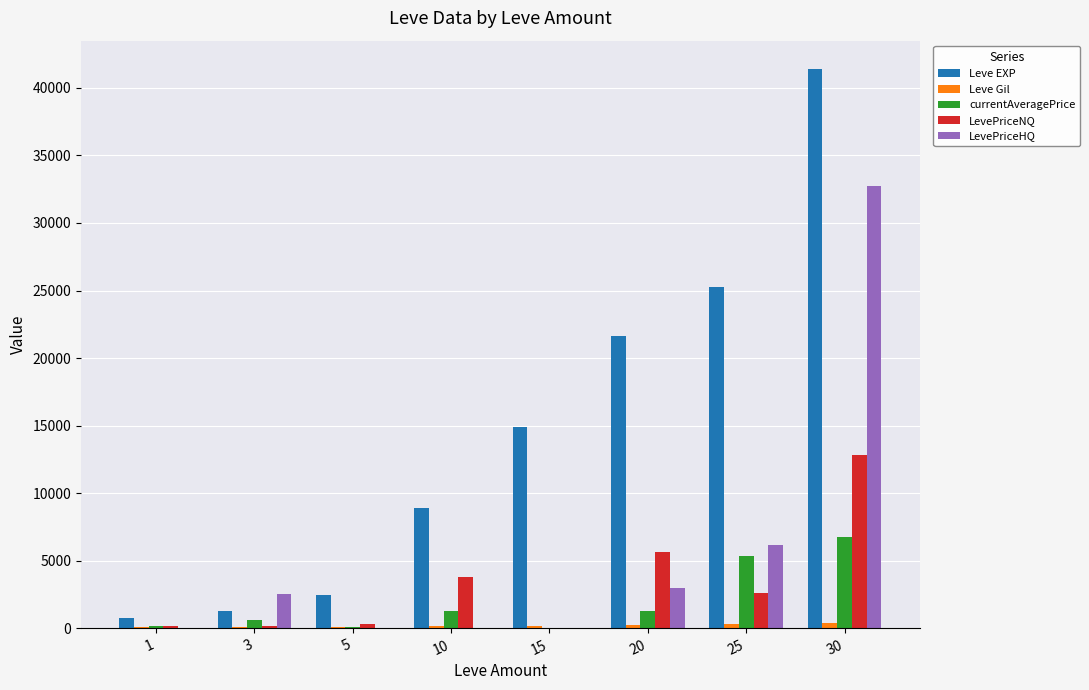

Between 20 and 30, which series saw the biggest shift?

LevePriceHQ